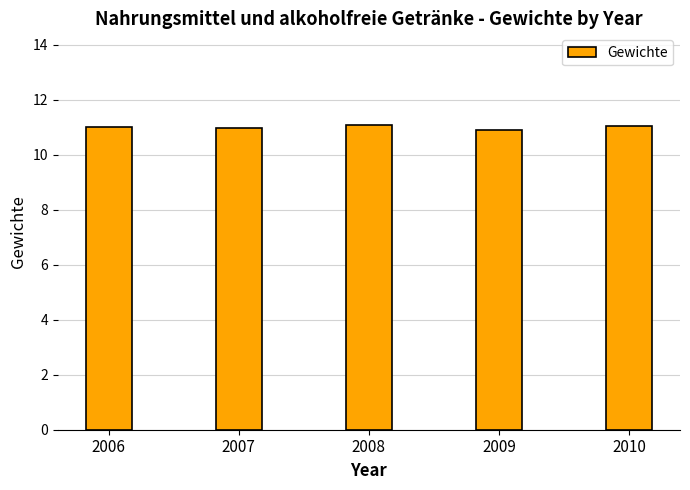

What is the greatest value displayed?

11.1